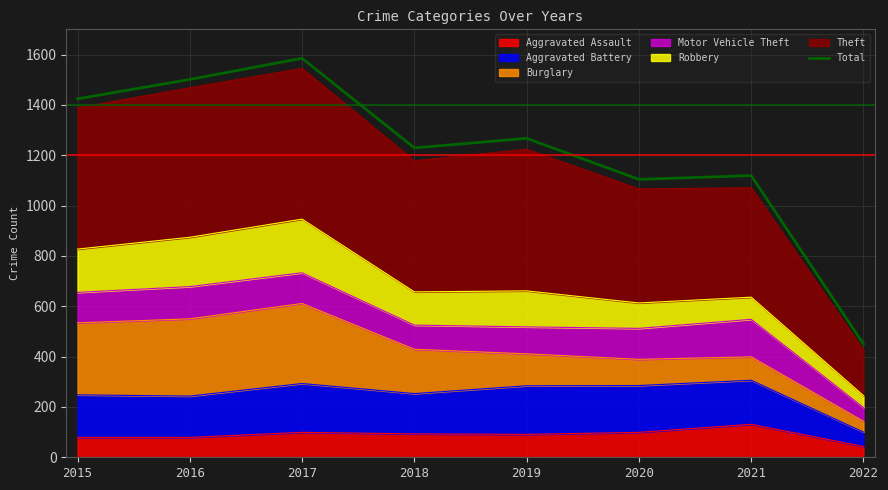

Does the chart have visible grid lines?

Yes